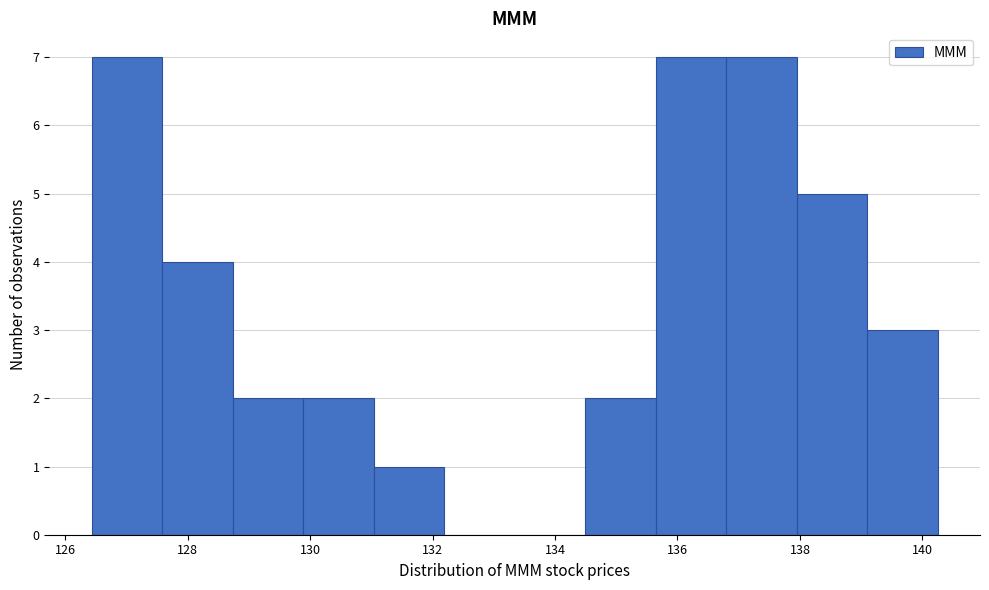

How tall is the bar that spans 138.0 to 139.0 on the x-axis? Neither the bar edges nor the heights are printed on the chart, so give them approximately, as read against the axes.

5